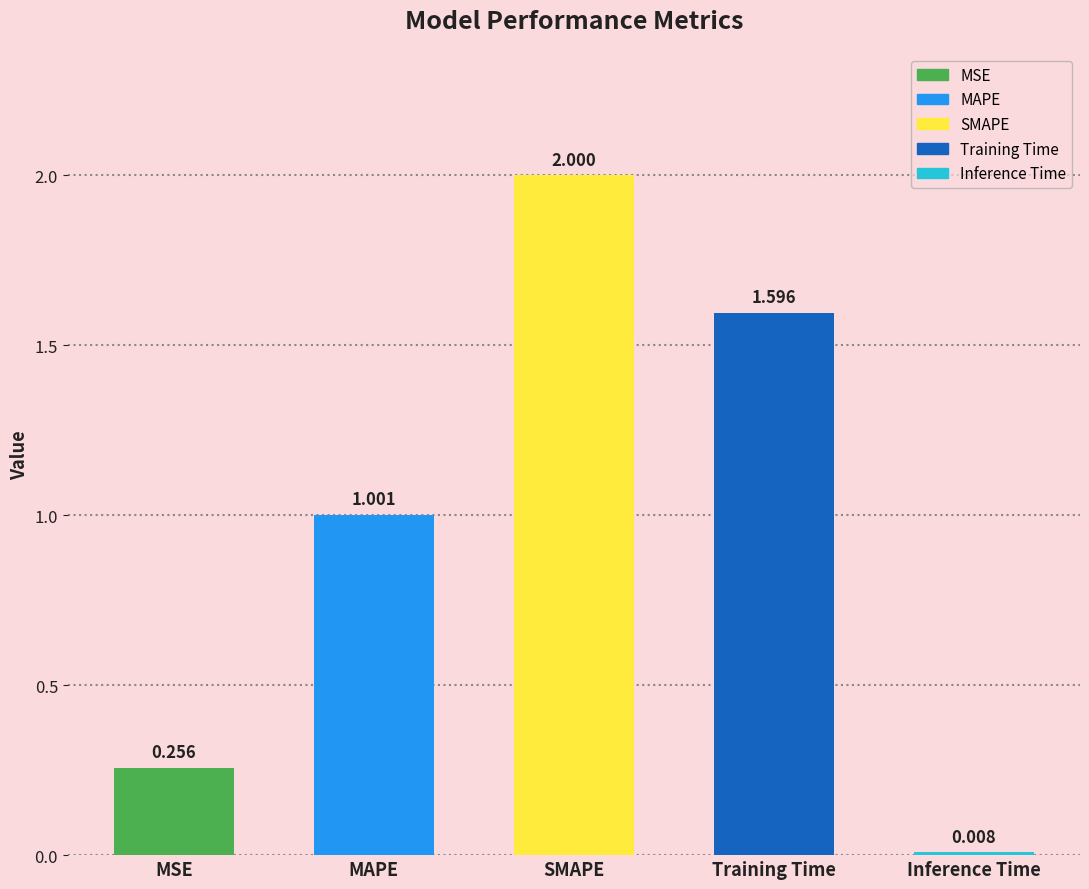

Where is the data nearest to the value 1?

MAPE